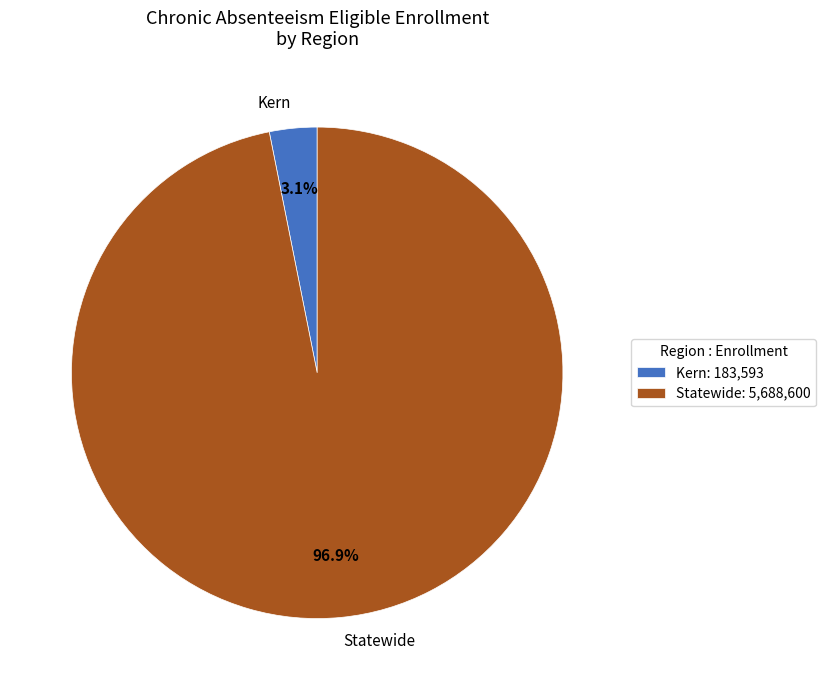

To the nearest percent, what is the difference between the largest and smallest slice percentages?

94%